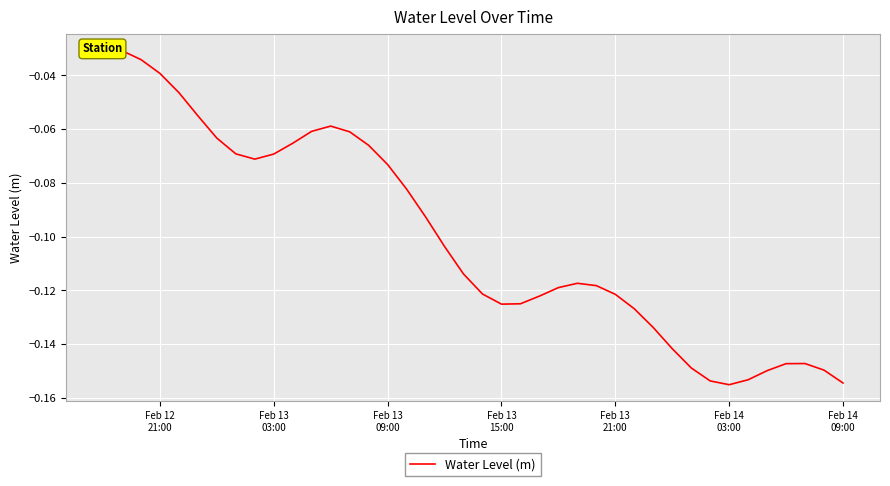

Is this an area chart (filled region under the line)?

No